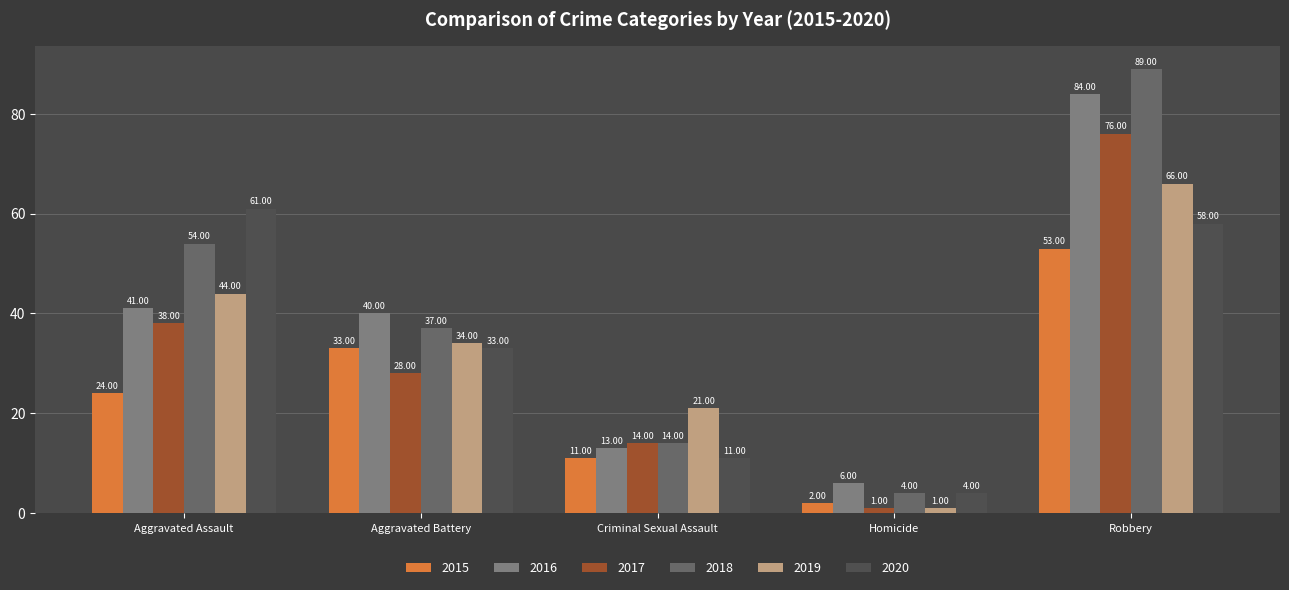

Count the number of categories in the chart.

5